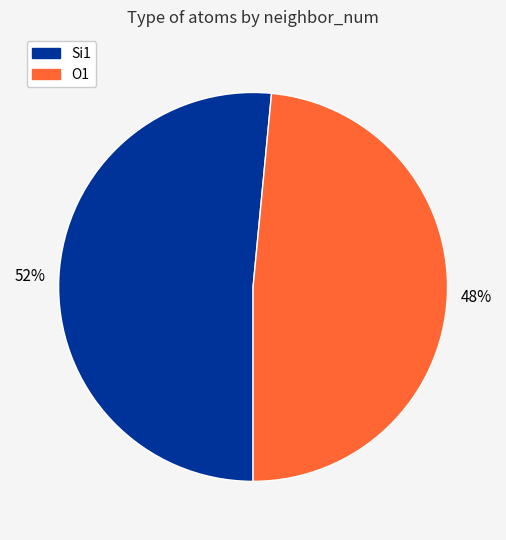

Count the number of slices in the pie.

2